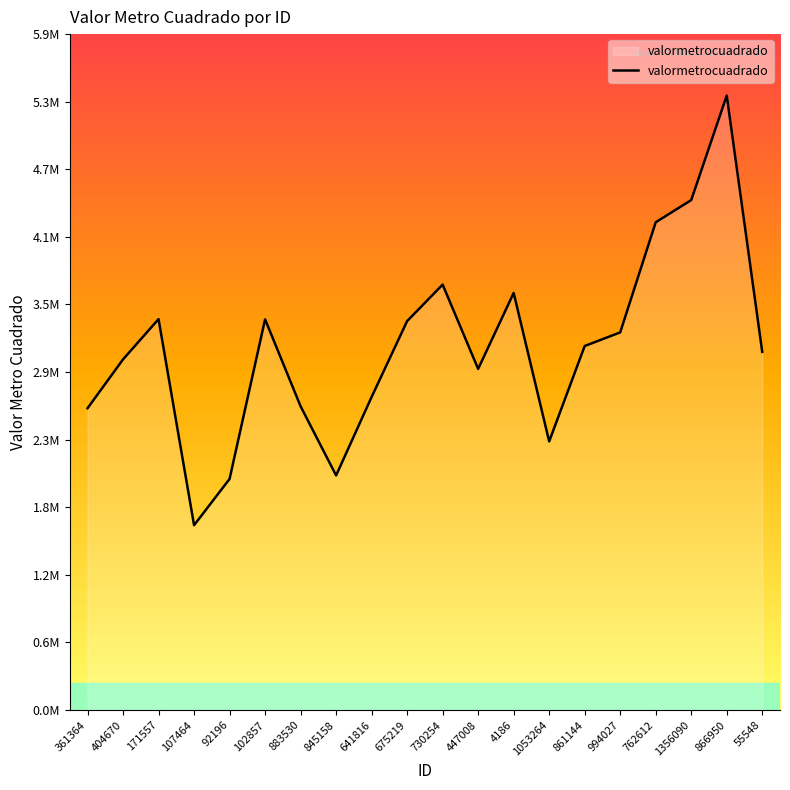

What is the label of the 2nd point from the left?

404670